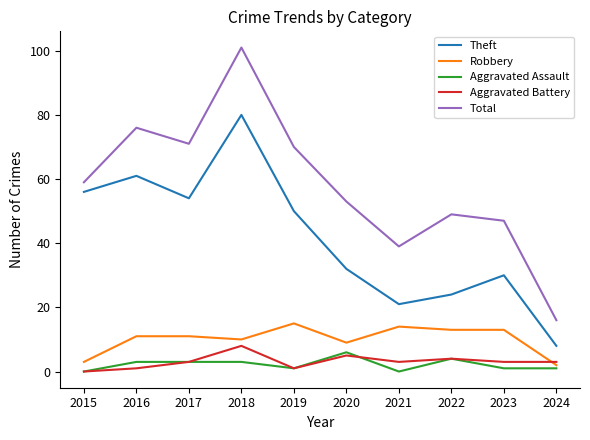

Where is the first local minimum for Total?

2017